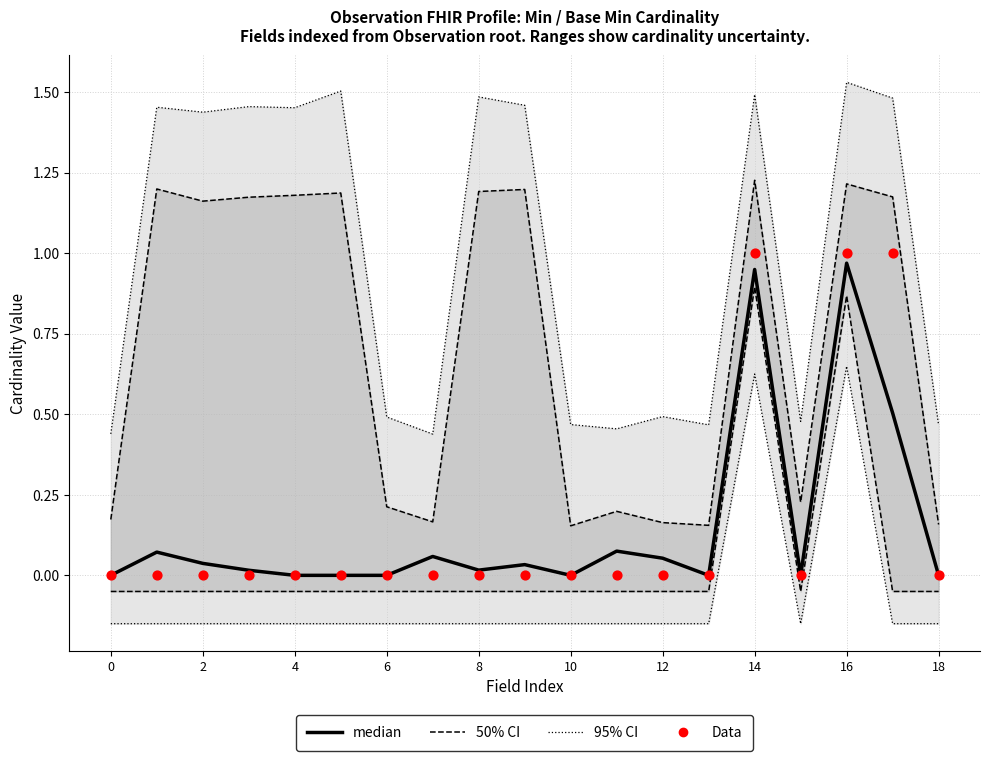

Which series has the largest total across all categories?

Data